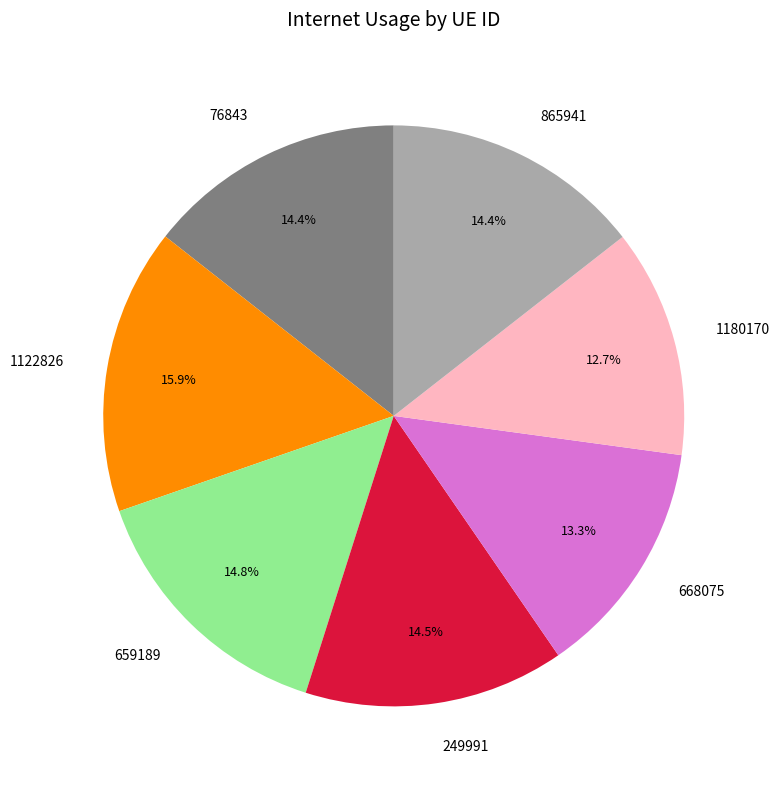

What is the largest slice in the pie chart?

1122826